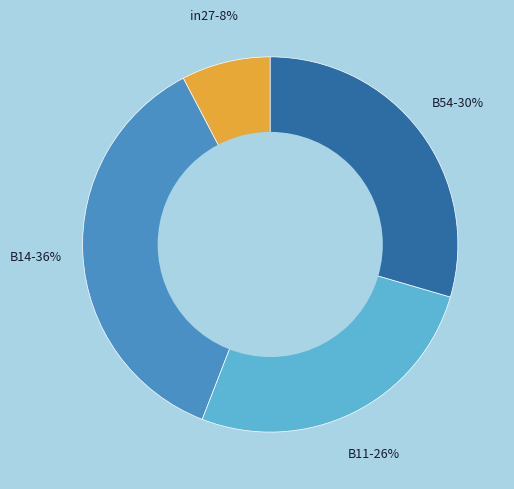

To the nearest percent, what is the average slice percentage?

25%